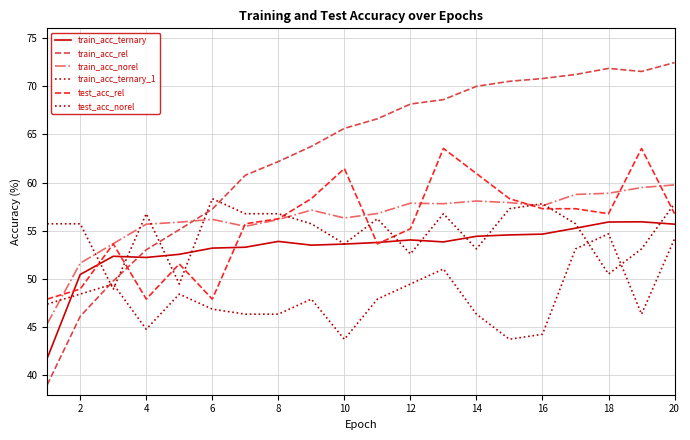

At which category is the sum across all series the highest?

20